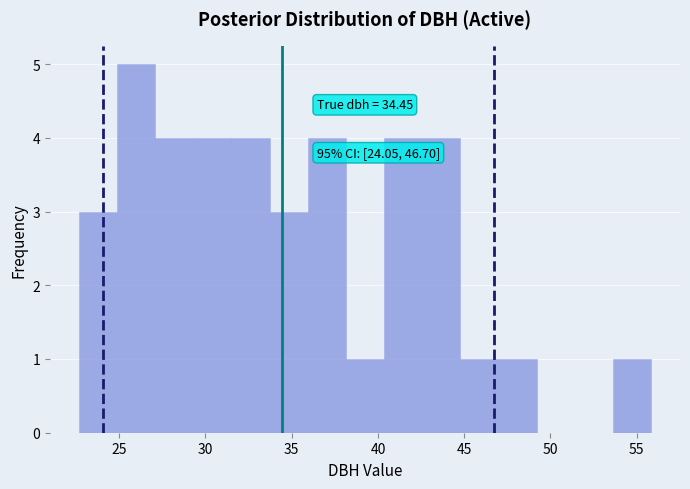

Which range on the x-axis has the tallest bar?

25.0 to 27.0